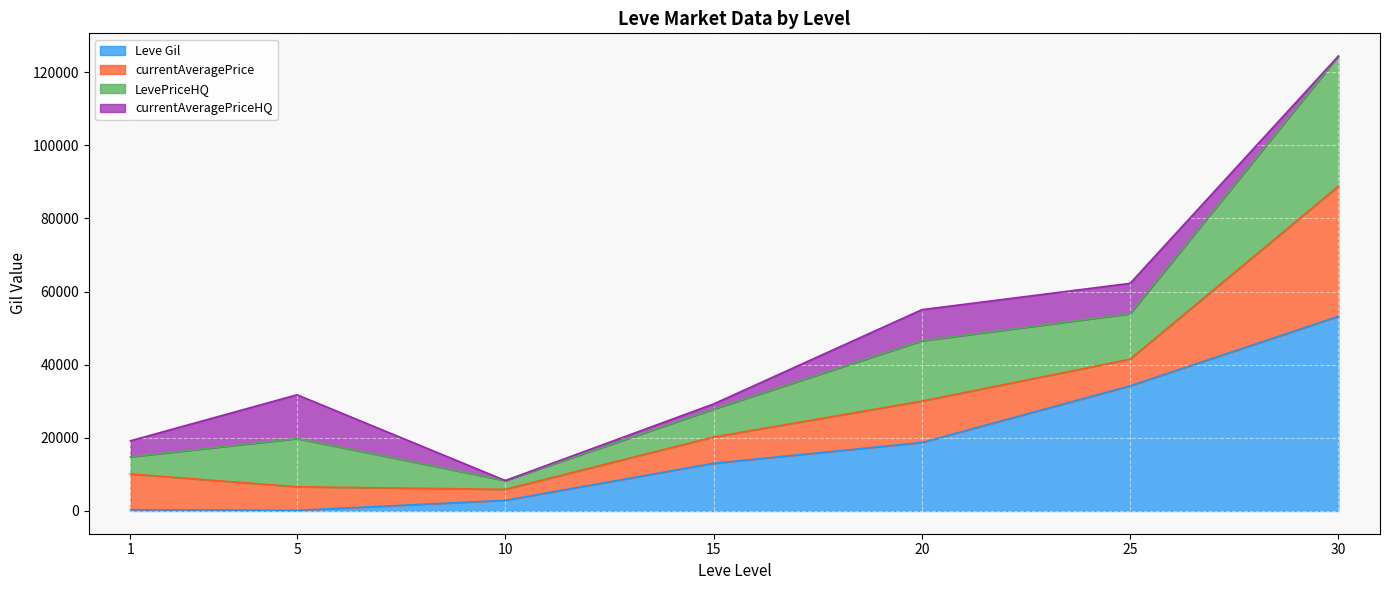

Rank the series by their average value, from highest to lowest.

Leve Gil, LevePriceHQ, currentAveragePrice, currentAveragePriceHQ